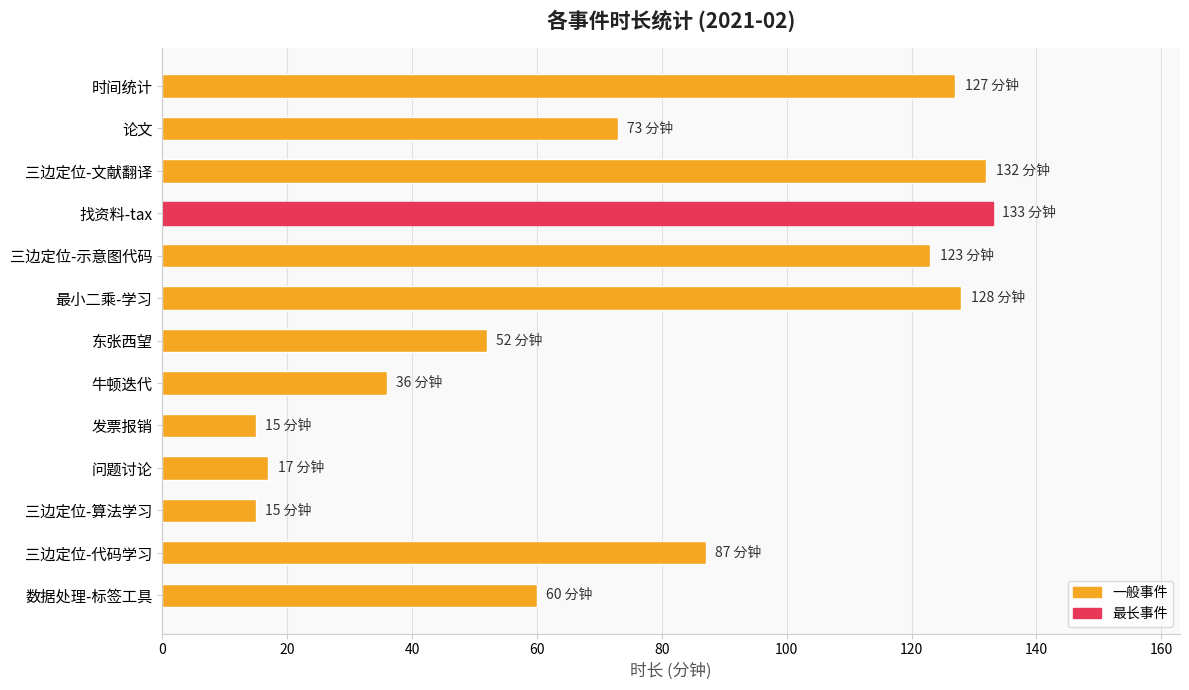

The chart shows a value of 50 at 论文. True or false?

False